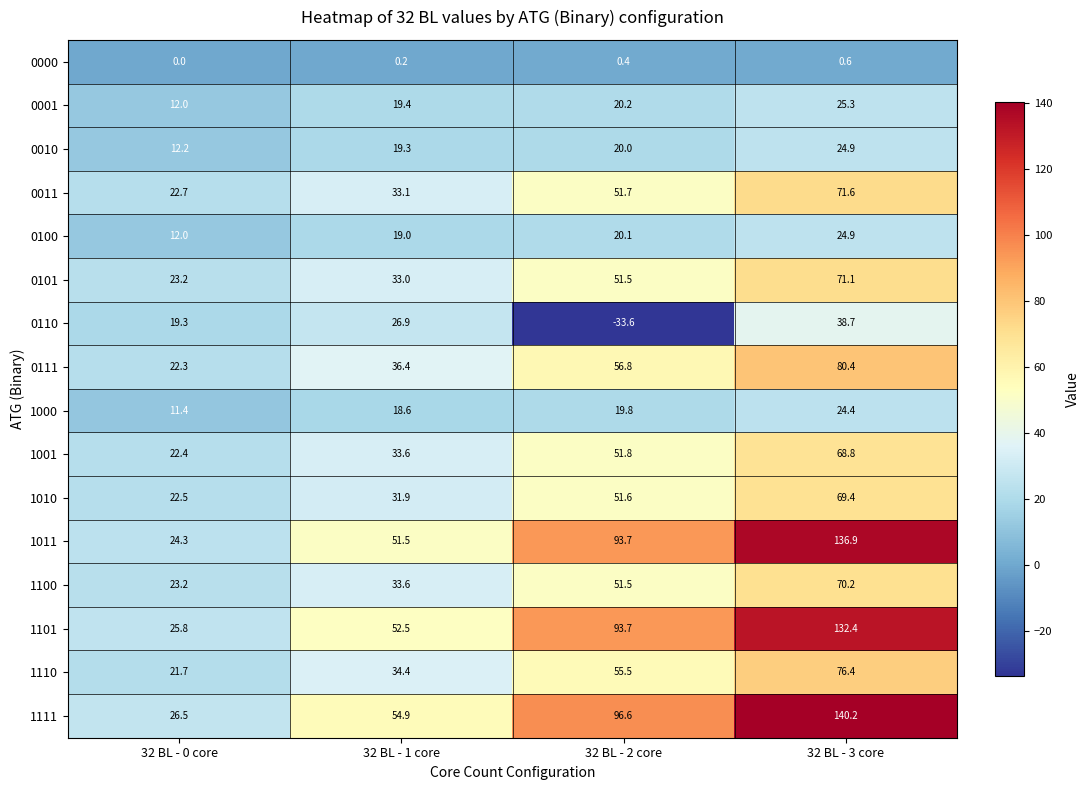

At which label is 0100 closest to 18?

32 BL - 1 core